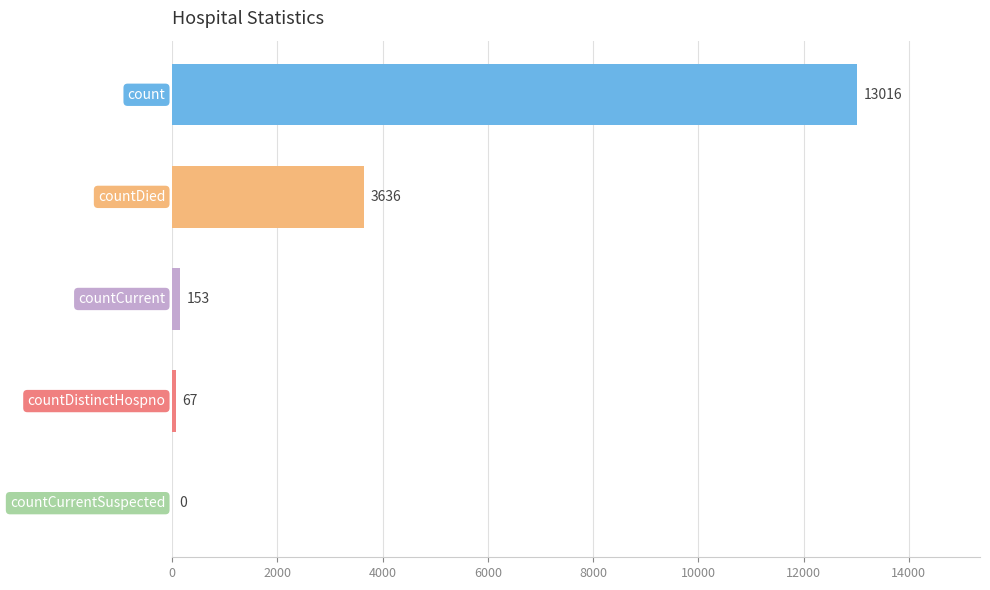

Count the number of categories in the chart.

5